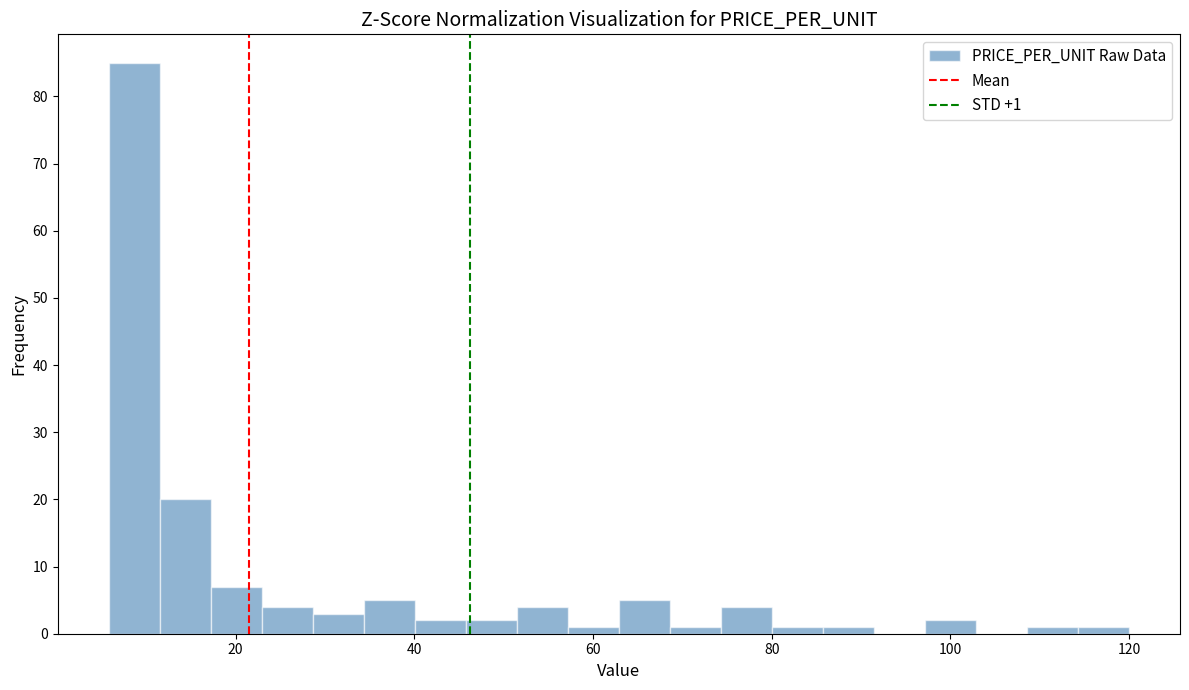

Read against the x-axis, roughly where is the centre of the tallest bar?

8